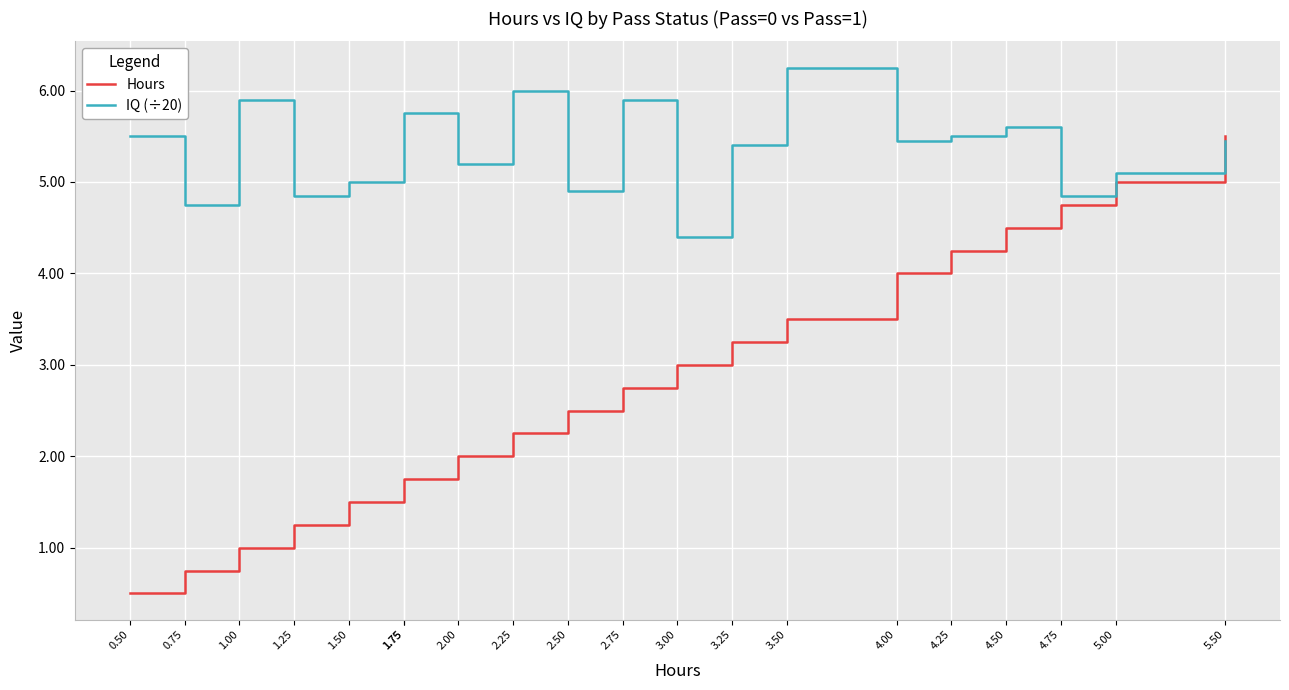

What is the spread (max minus min) of values at 4.75?

0.1